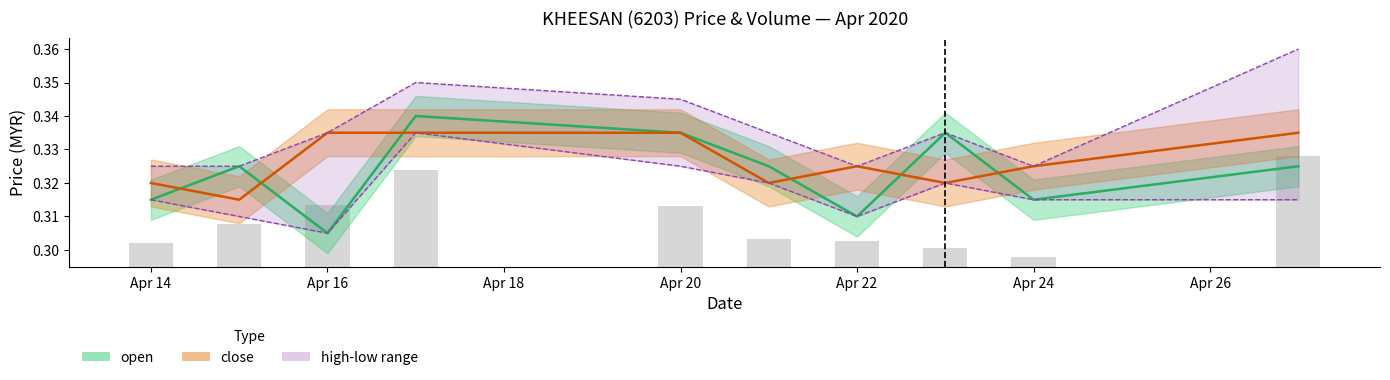

What is the value of the low bar at the 1st from the left?

0.3